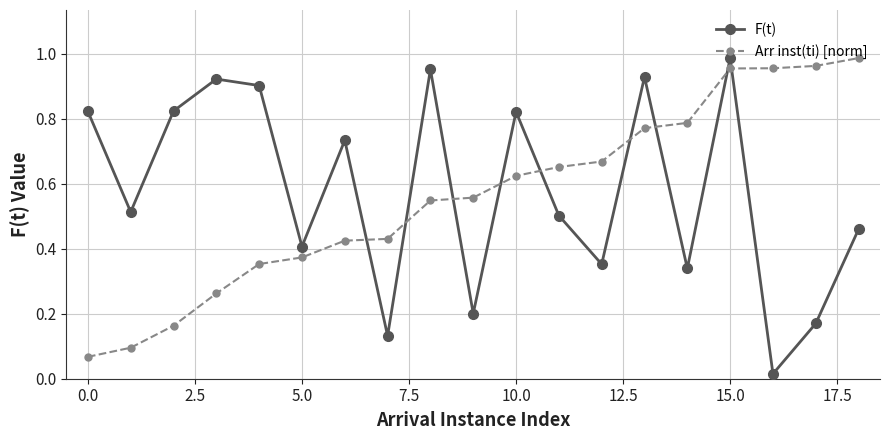

What is the sum of all F(t) values?

11.0